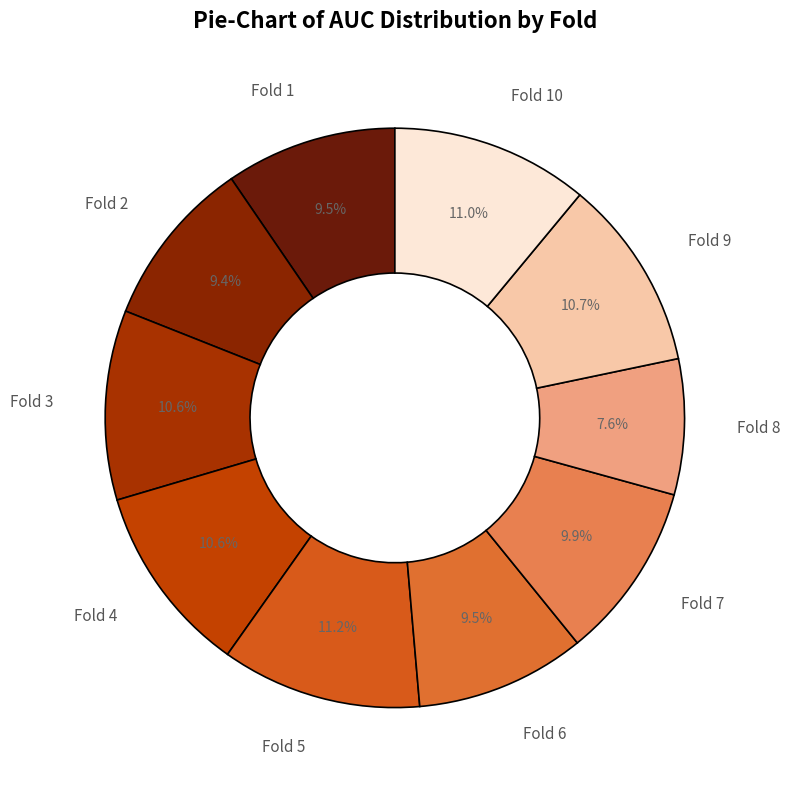

Is there any slice that represents more than half of the pie?

No